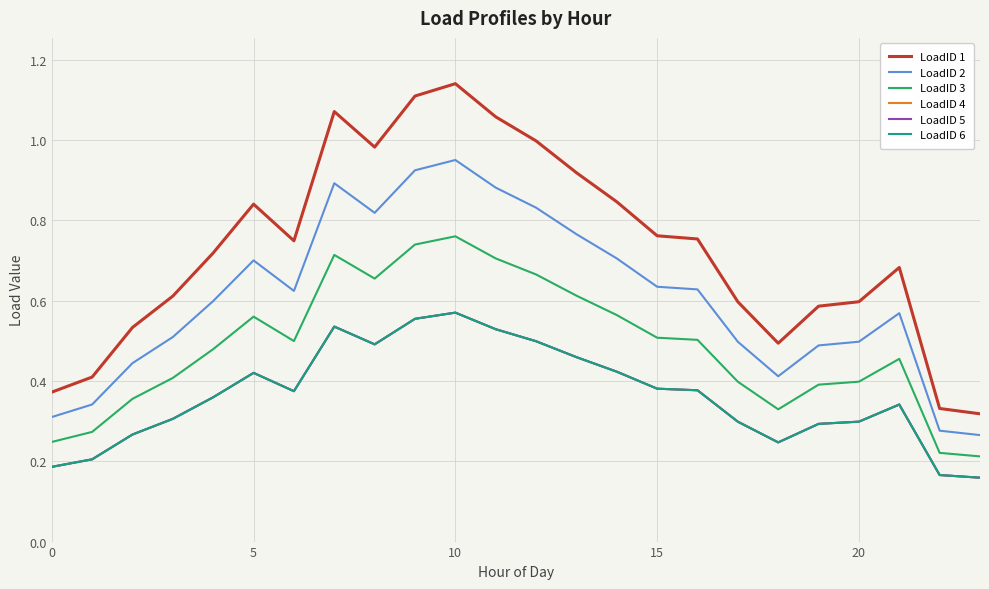

Does the chart have visible grid lines?

Yes